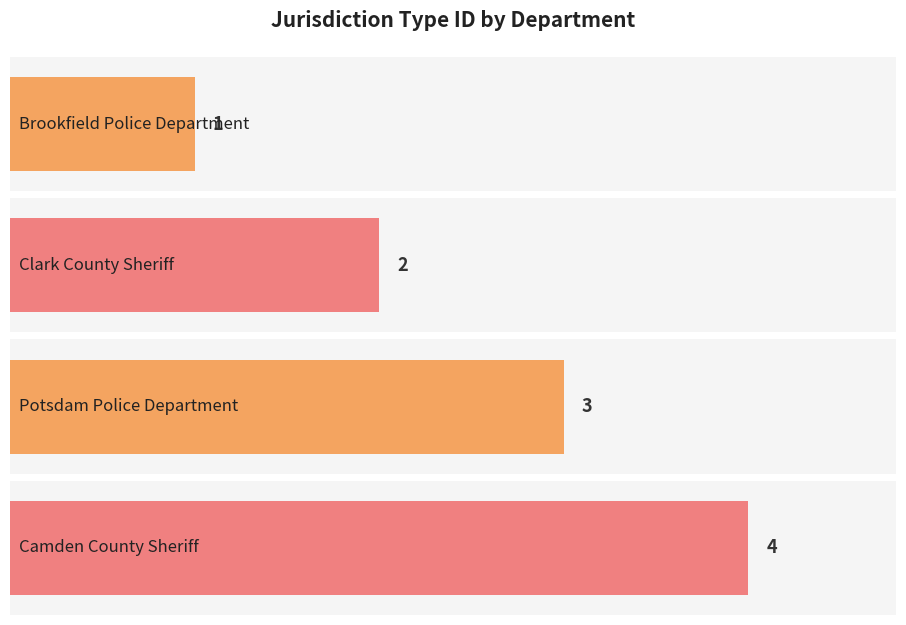

Reading right to left, transcribe all the data shown in this chart.

Camden County Sheriff=4	Potsdam Police Department=3	Clark County Sheriff=2	Brookfield Police Department=1